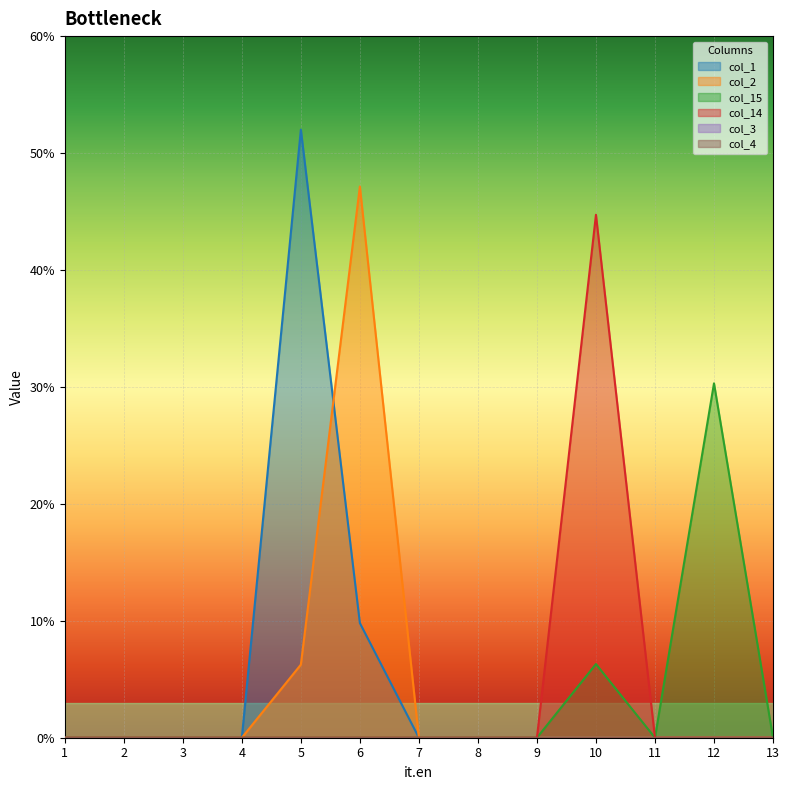

Which series changed the most between 2 and 10?

col_14